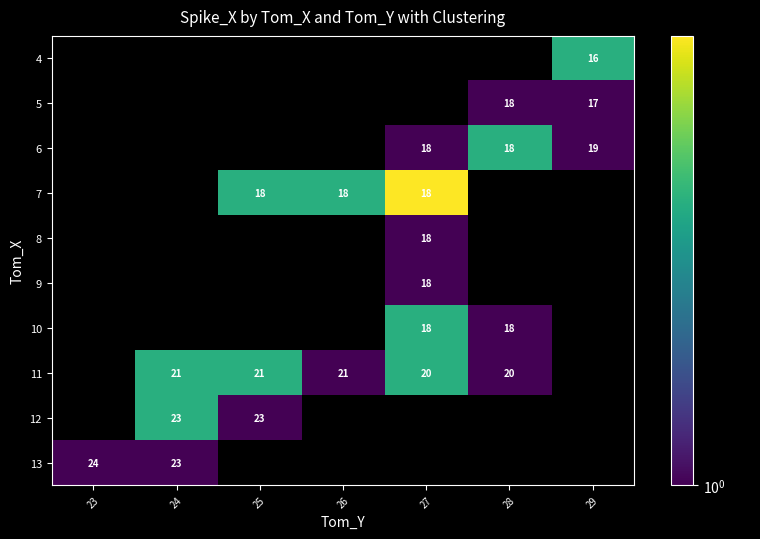

How many series are shown in this chart?

10